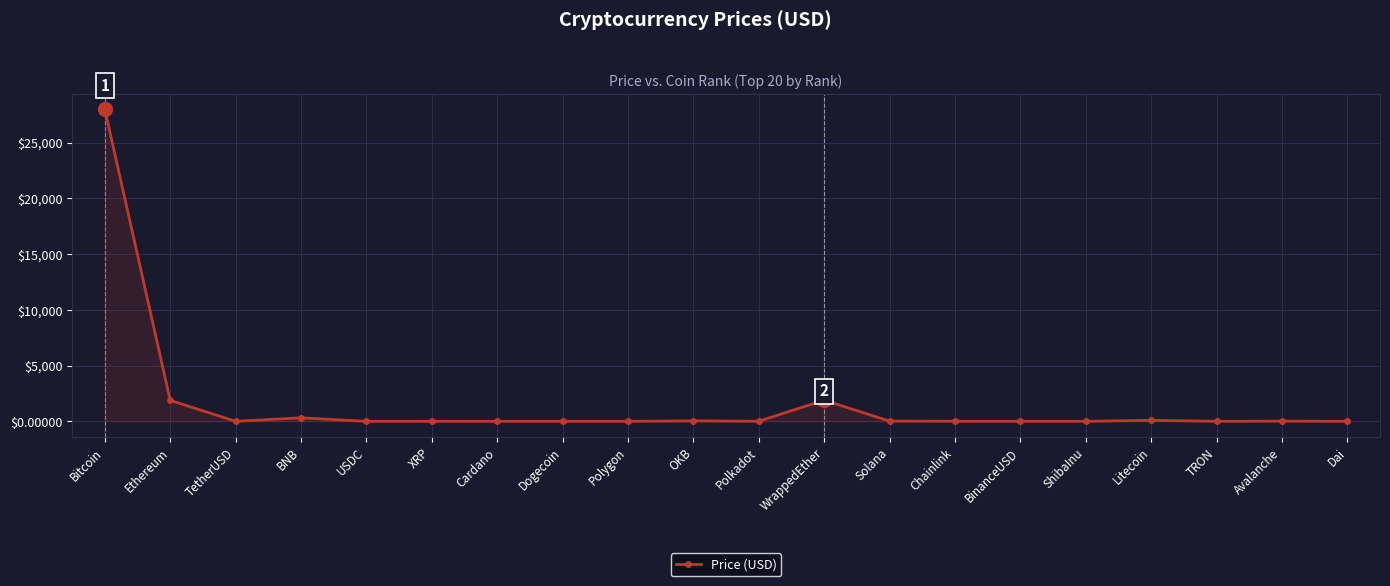

How many data points are above 6?

10